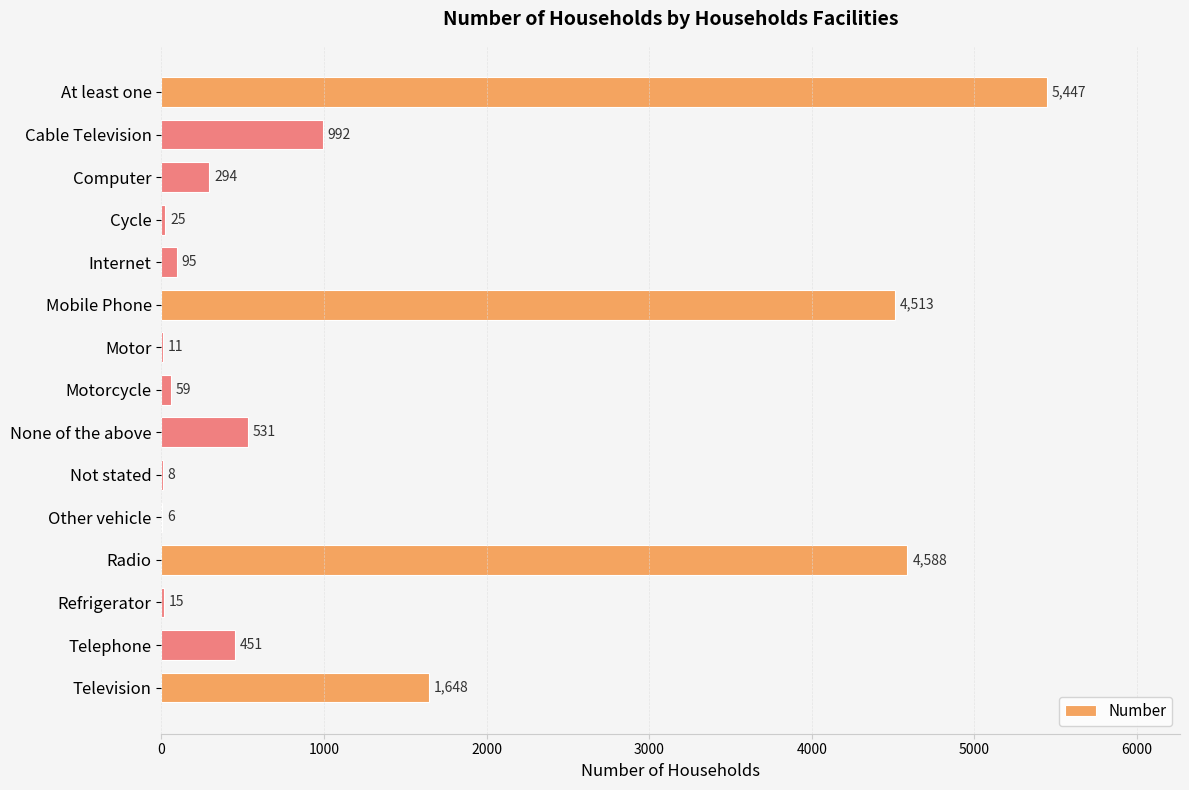

True or false: the data shows 1330 at Cable Television.

False